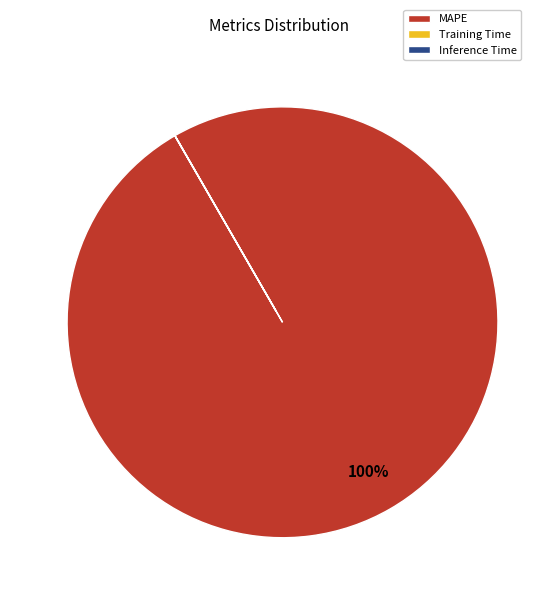

Which category has the biggest portion of the pie?

MAPE